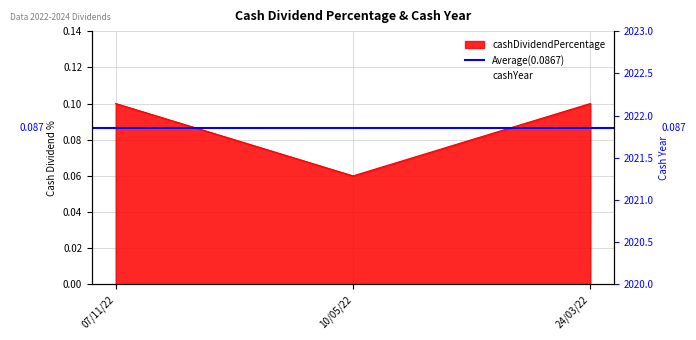

Rank the categories by cashDividendPercentage value from lowest to highest.

10/05/22, 07/11/22, 24/03/22